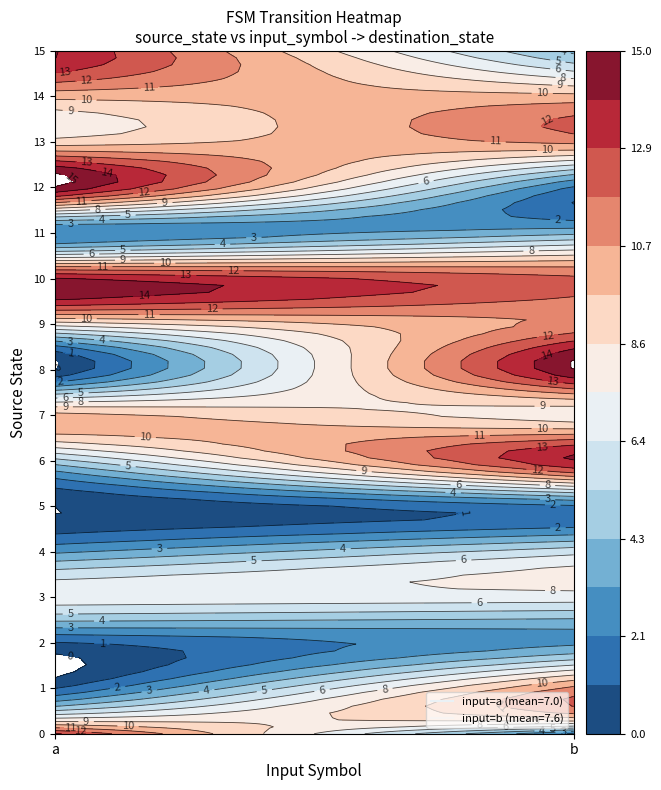

Is the value of 3 at 1 greater than the value of 0 at 1?

Yes